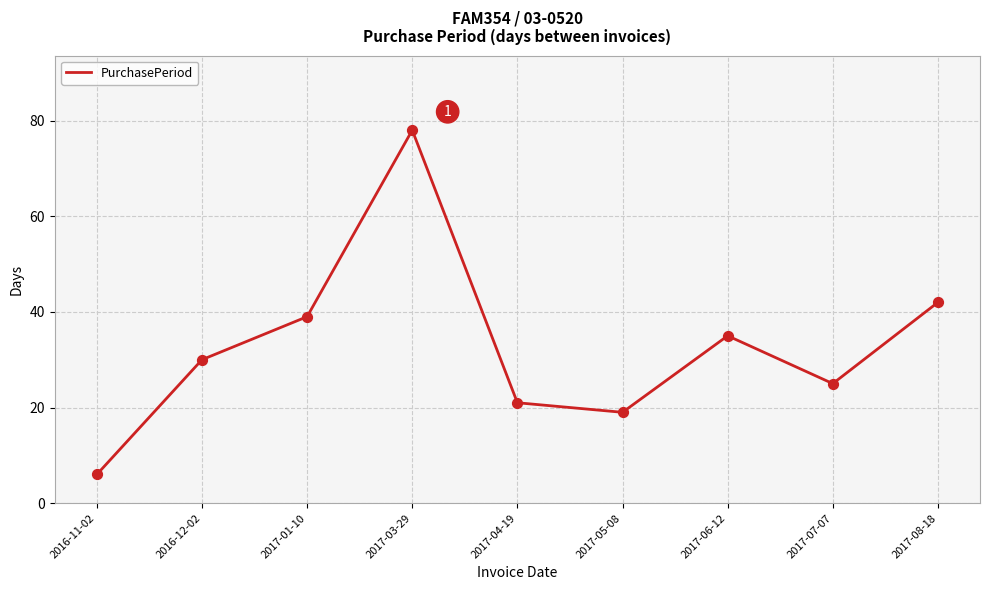

What is the change in value from 2016-12-02 to 2017-03-29?

+48